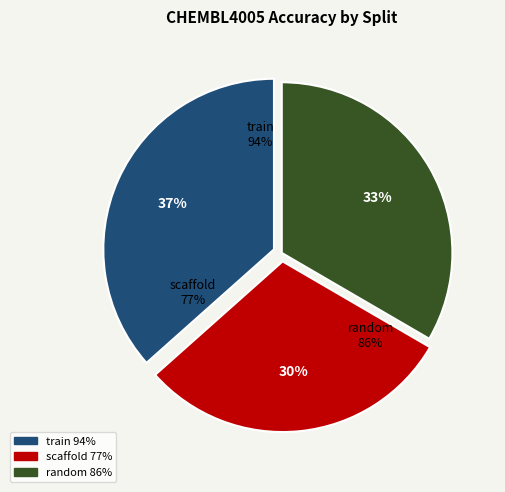

Between random and train, which is larger?

train